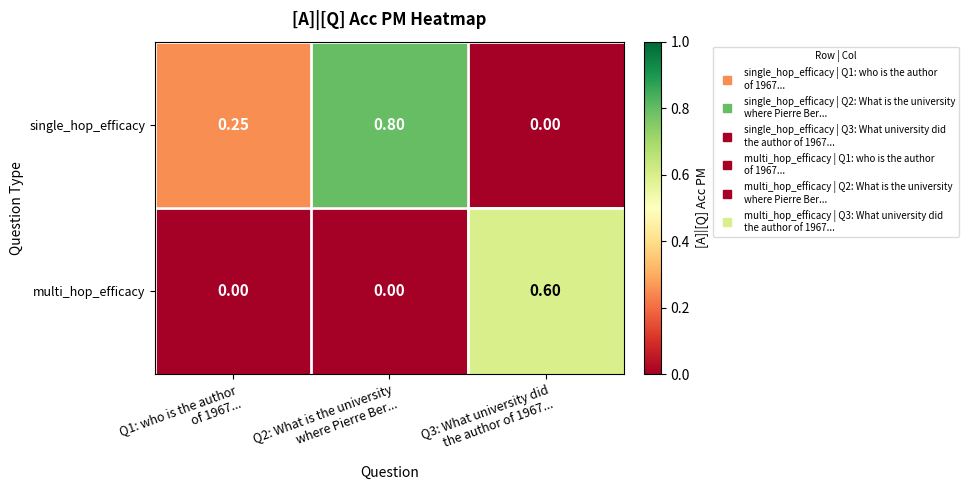

List the series in order of their peak value, lowest first.

multi_hop_efficacy, single_hop_efficacy